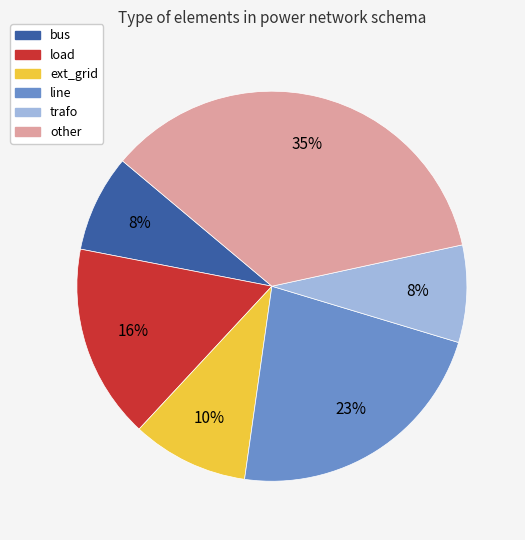

Which slice is the largest?

other